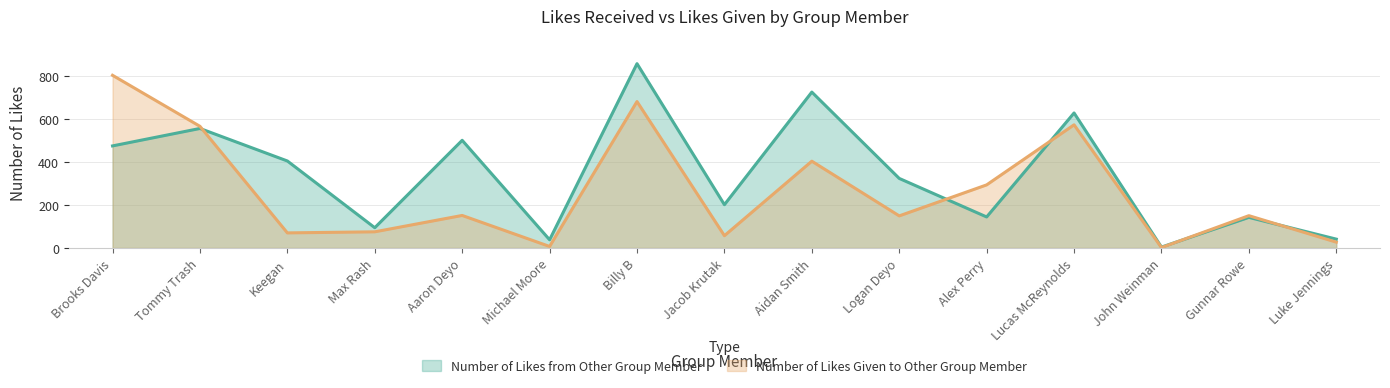

What is the difference between the highest and lowest values at Aidan Smith?

321